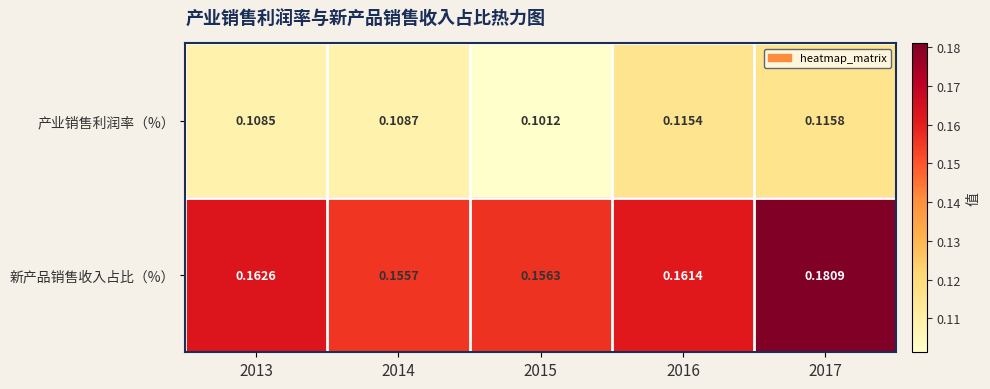

Which series has the widest spread of values?

新产品销售收入占比（%）